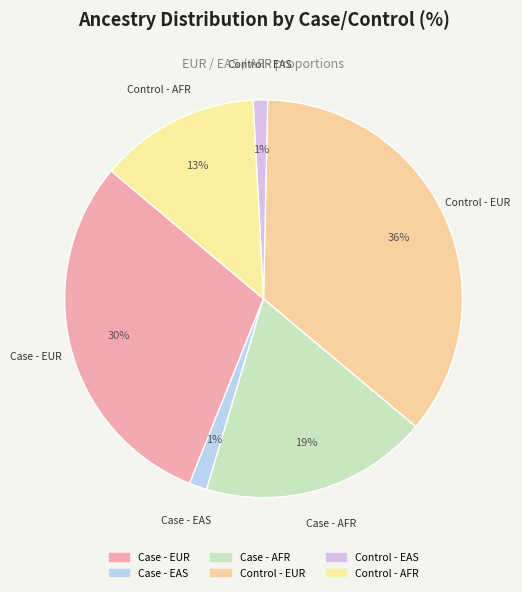

Which category has the smallest portion of the pie?

Control - EAS